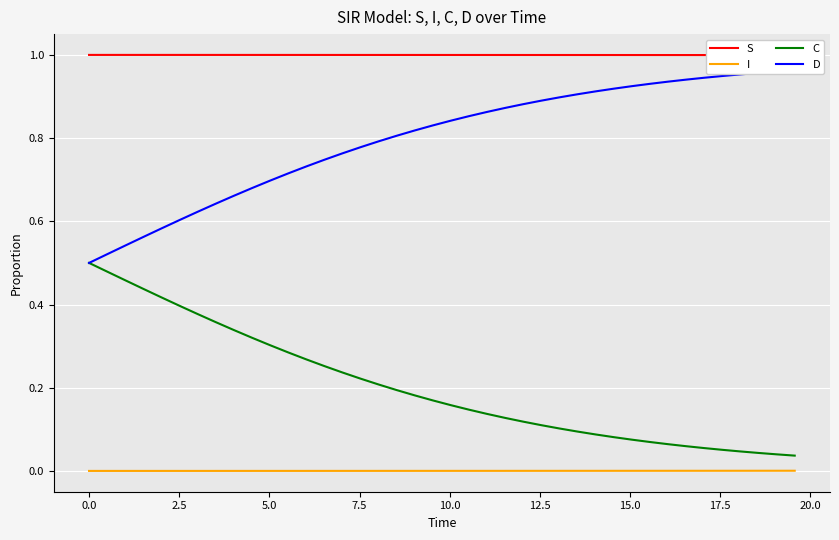

True or false: C and I intersect in this chart.

False